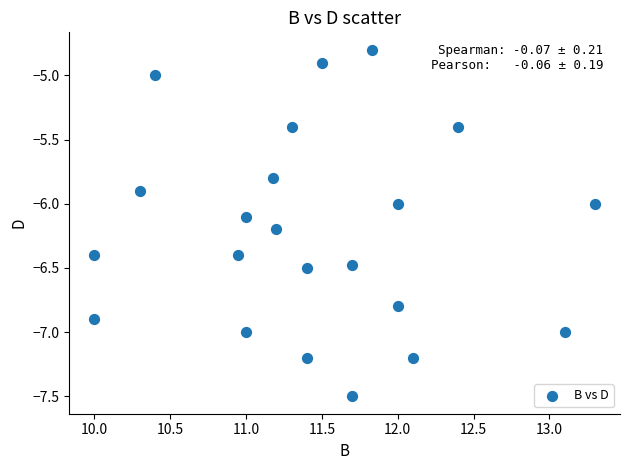

What is the range of Y values (max minus min)?

2.7